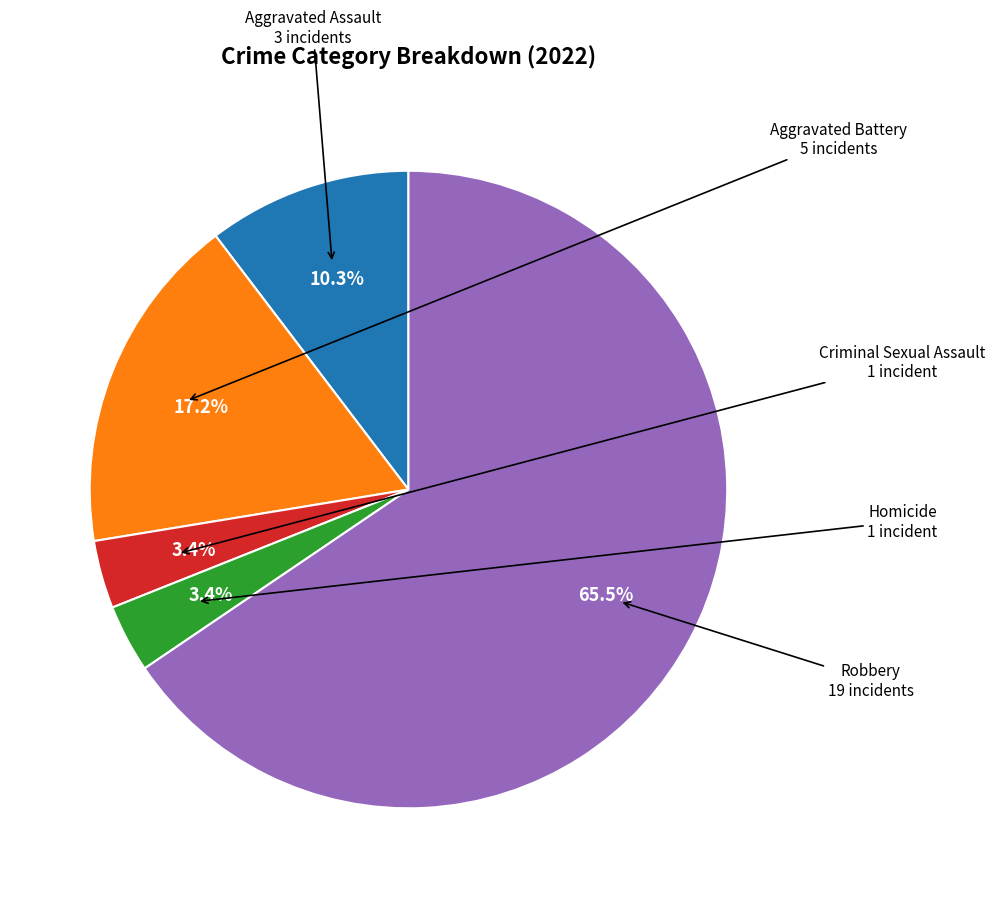

Does Robbery represent more than half of the total?

Yes